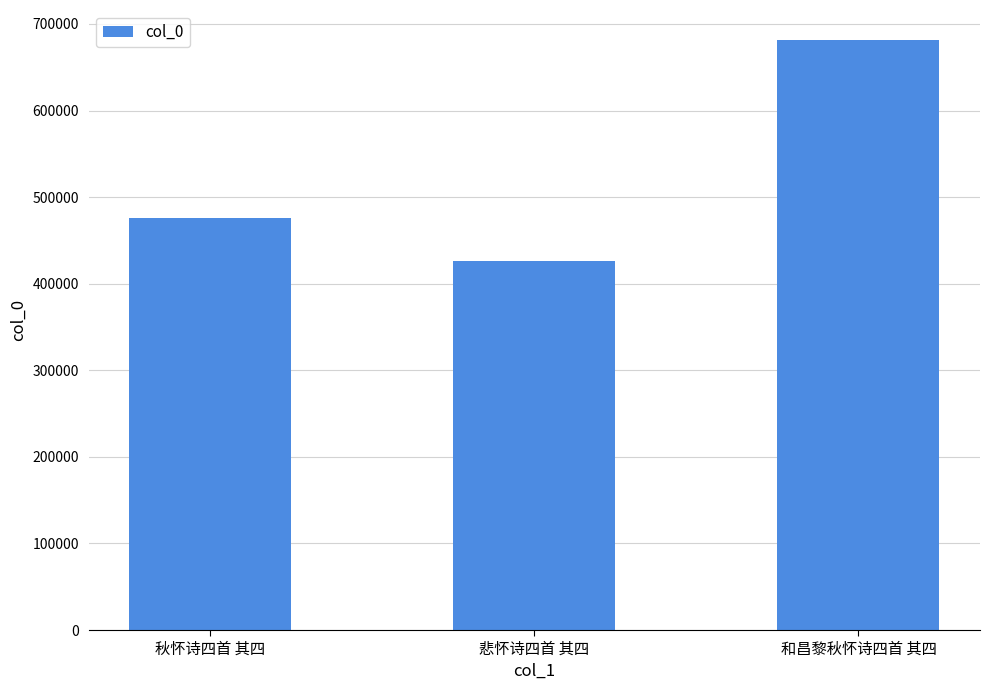

What position from the left is 秋怀诗四首 其四?

1